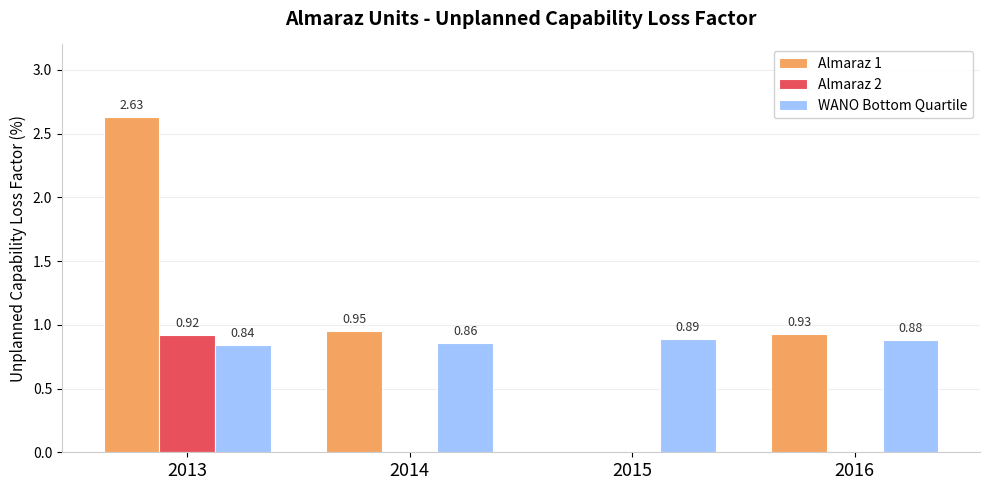

What is the sum of all Almaraz 1 values?

4.5